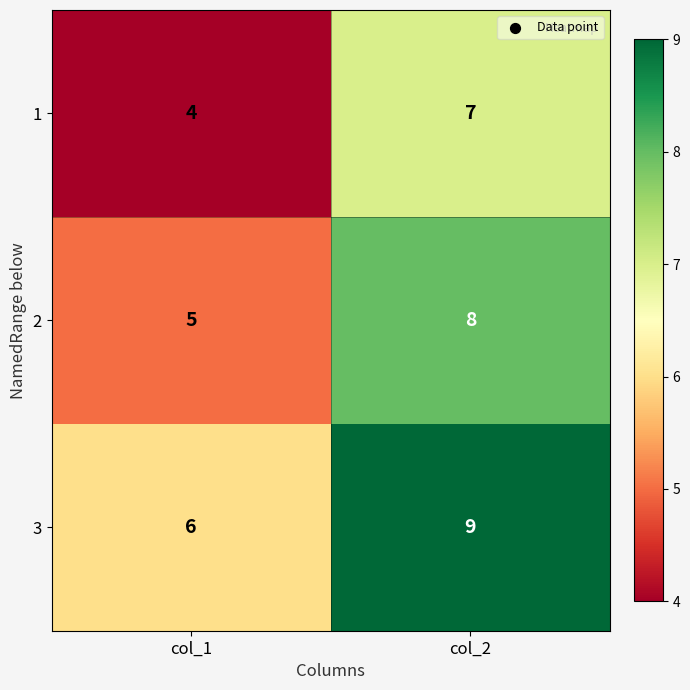

What is the smallest value displayed?

4